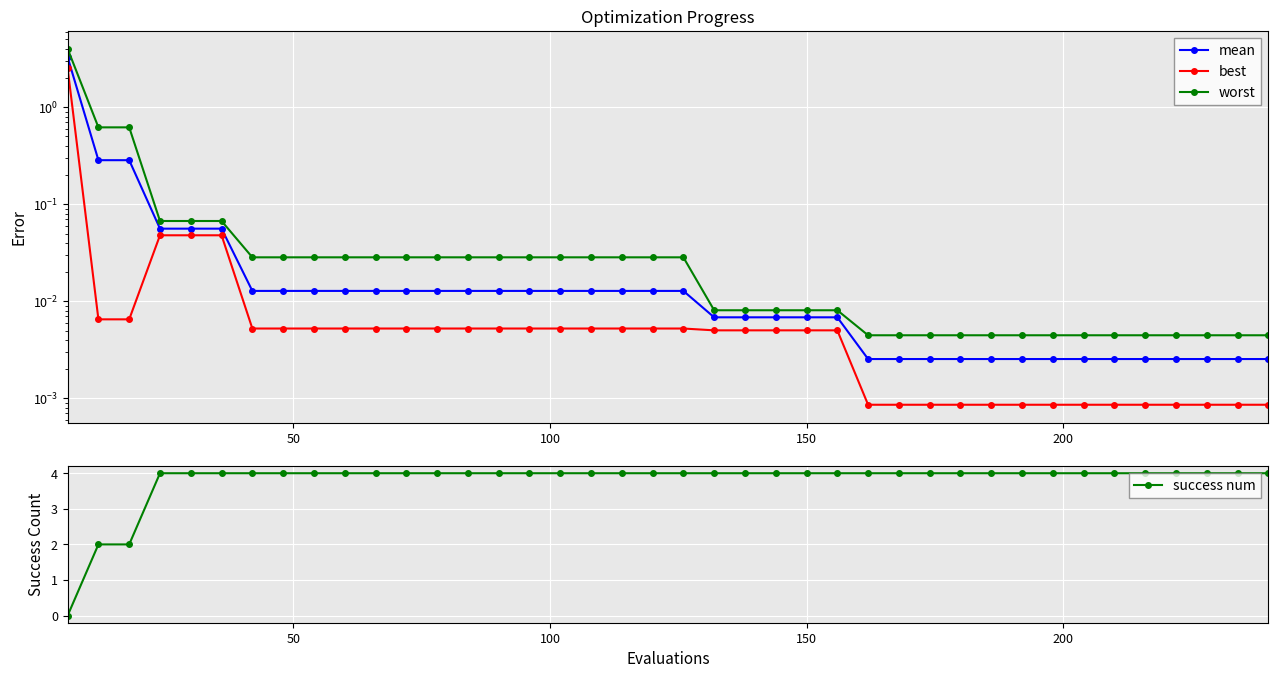

At how many categories does at least one series exceed 0?

40